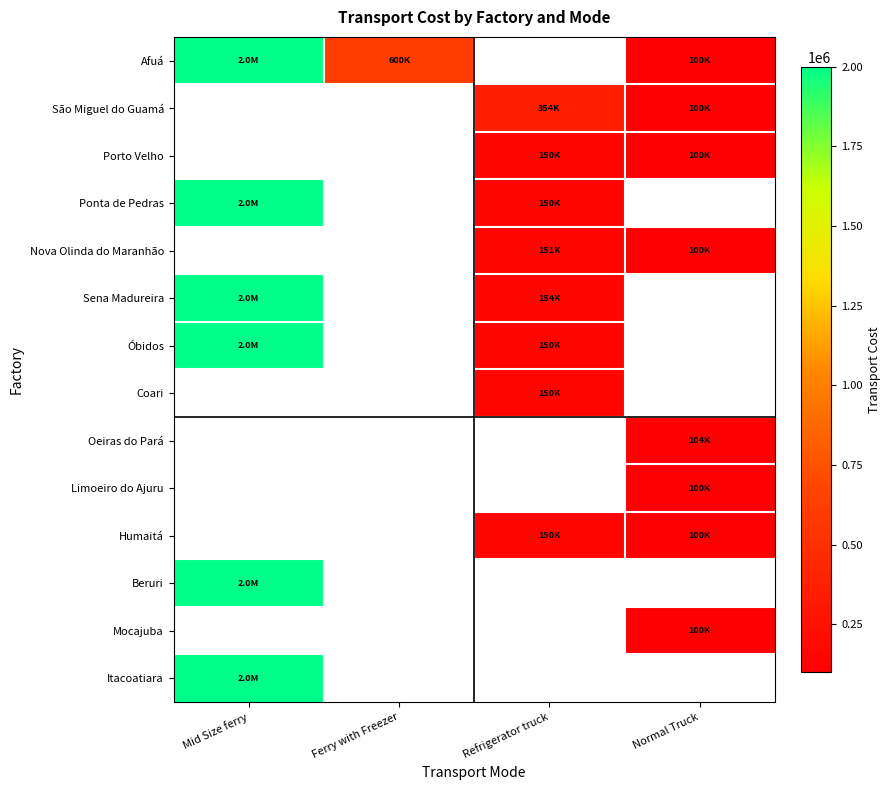

True or false: Óbidos has a value of 2000001.8 at Mid Size ferry.

True